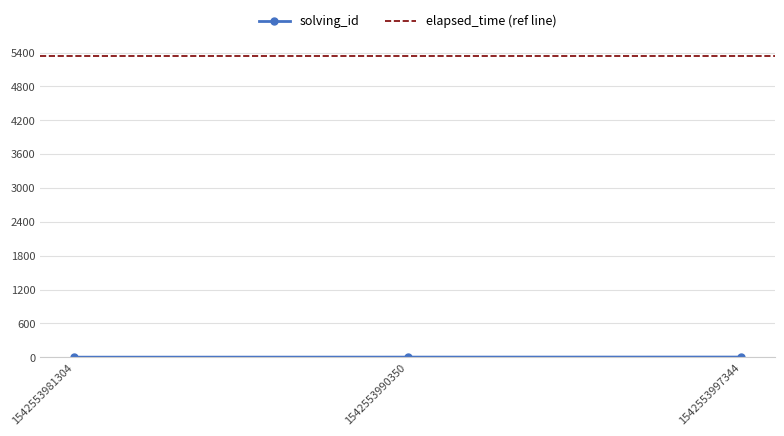

What is the average value?

2